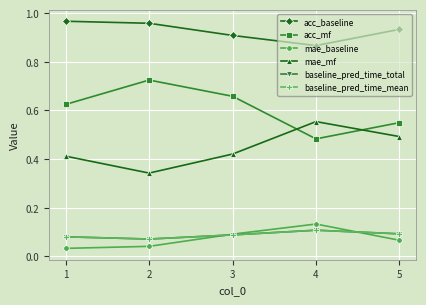

At 4, list the series in order from largest to smallest.

acc_baseline, mae_mf, acc_mf, mae_baseline, baseline_pred_time_total, baseline_pred_time_mean